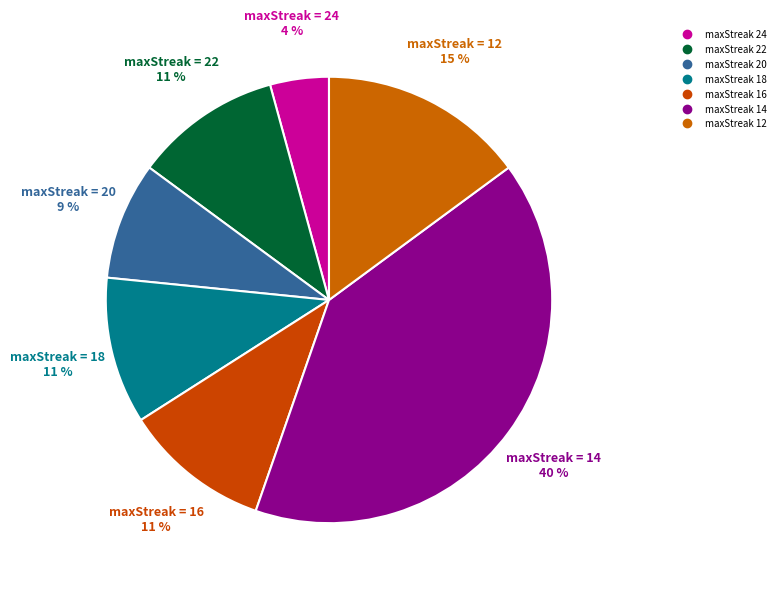

Count the number of slices in the pie.

7